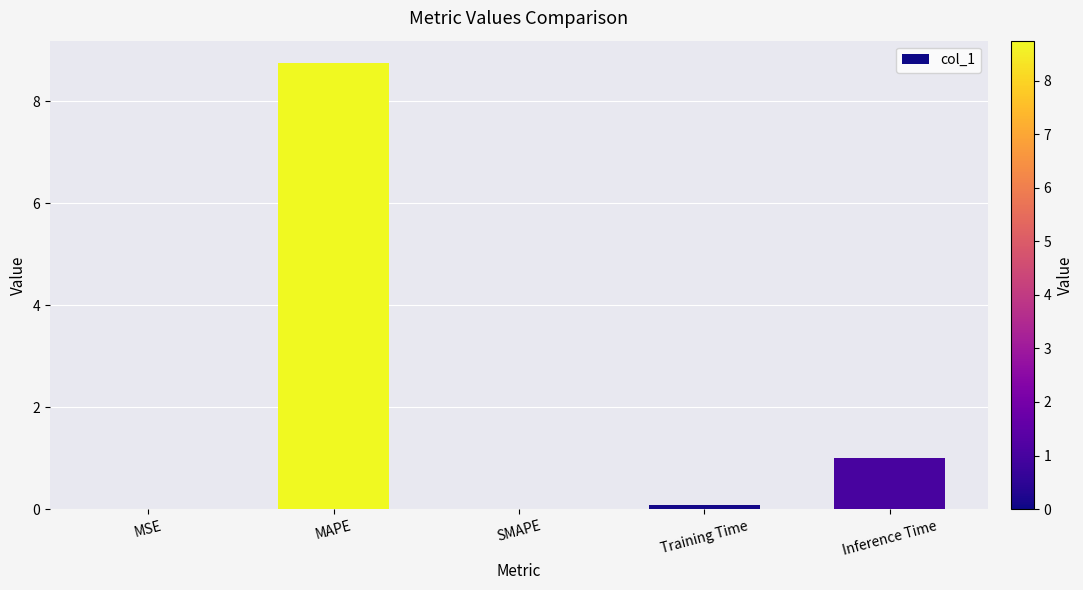

What is the sum of all values?

9.8